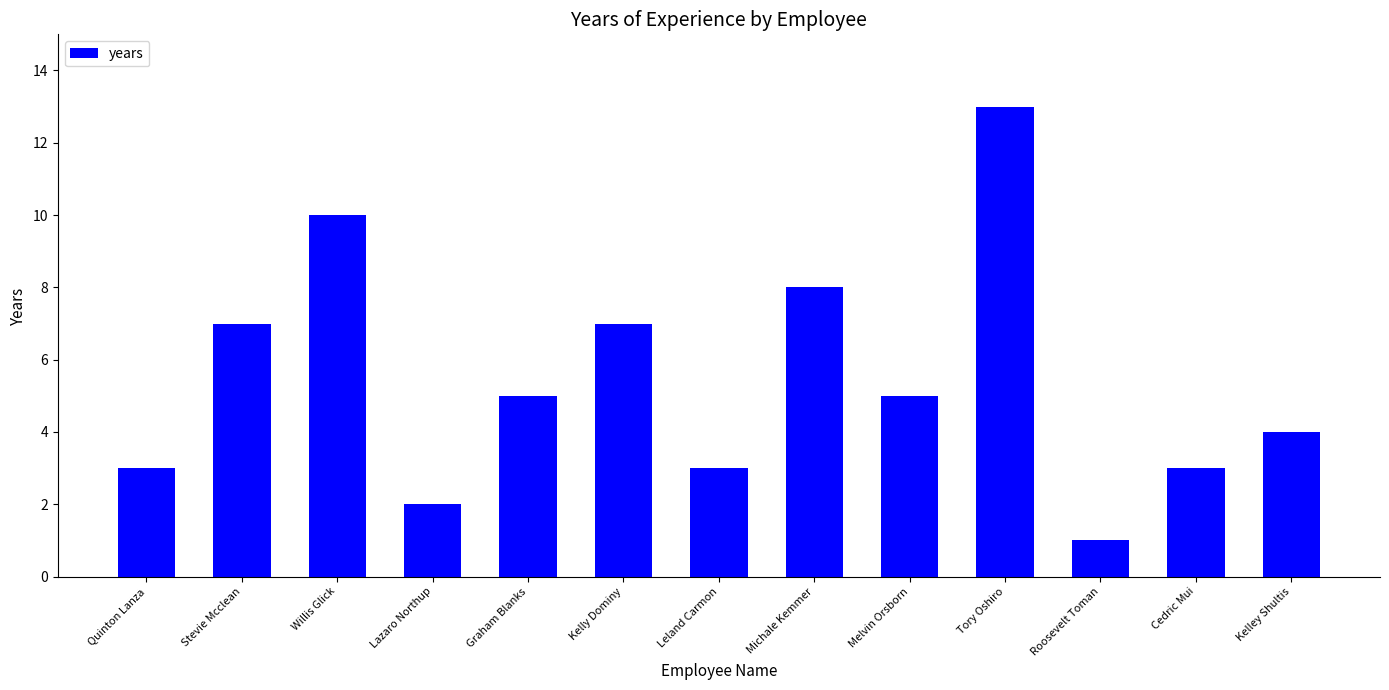

Reading left to right, list all the values displayed in this chart.

Quinton Lanza=3	Stevie Mcclean=7	Willis Glick=10	Lazaro Northup=2	Graham Blanks=5	Kelly Dominy=7	Leland Carmon=3	Michale Kemmer=8	Melvin Orsborn=5	Tory Oshiro=13	Roosevelt Toman=1	Cedric Mui=3	Kelley Shultis=4